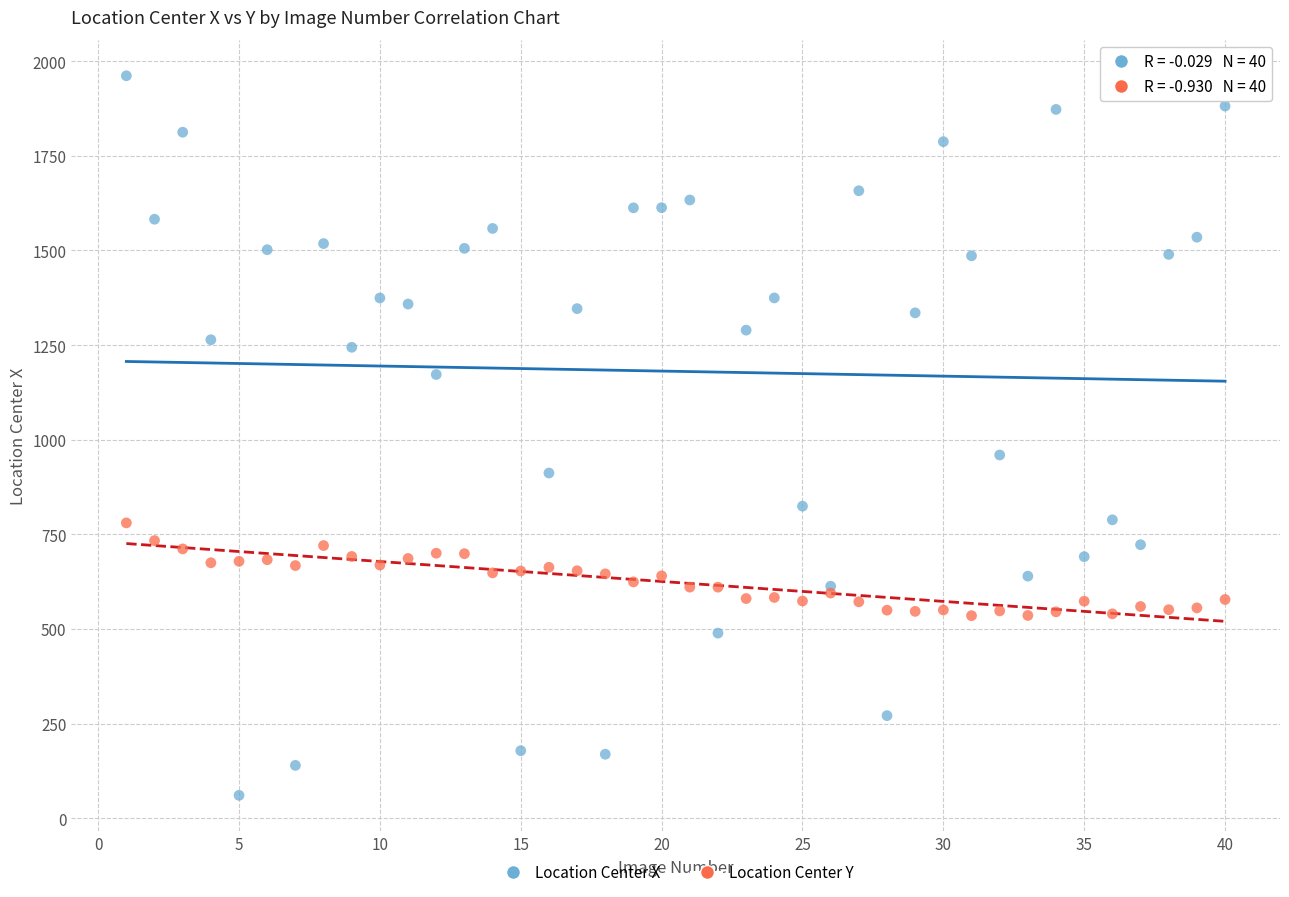

Which series contains the highest Y value?

Location Center X